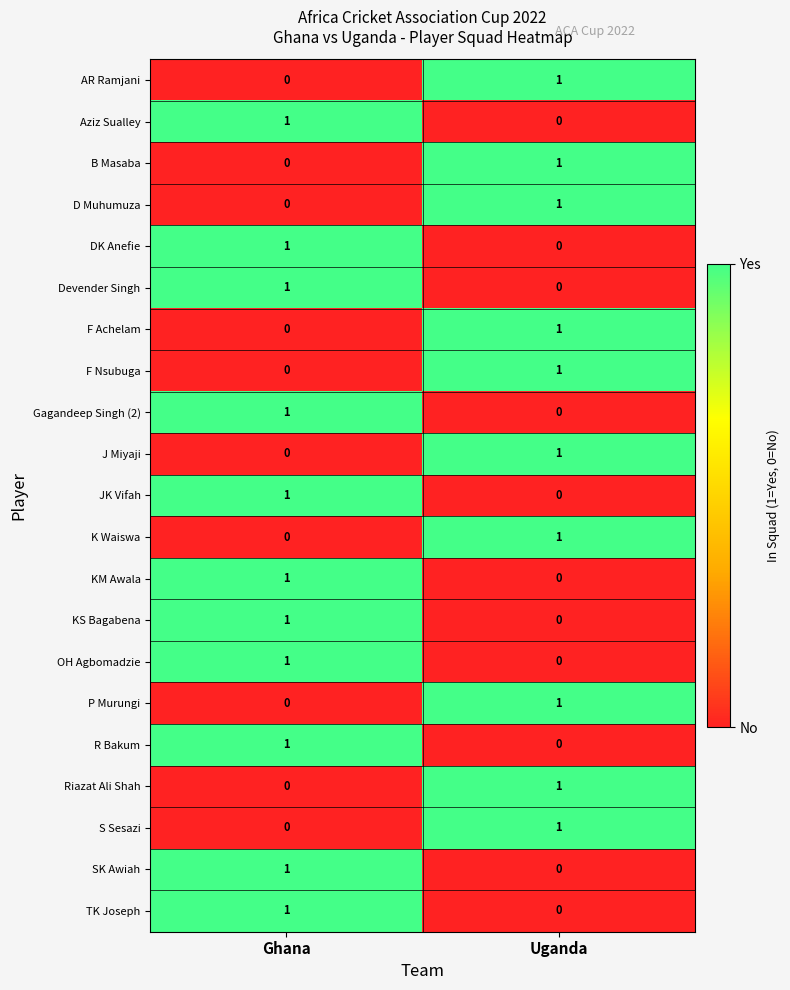

At how many categories does at least one series exceed 0?

2